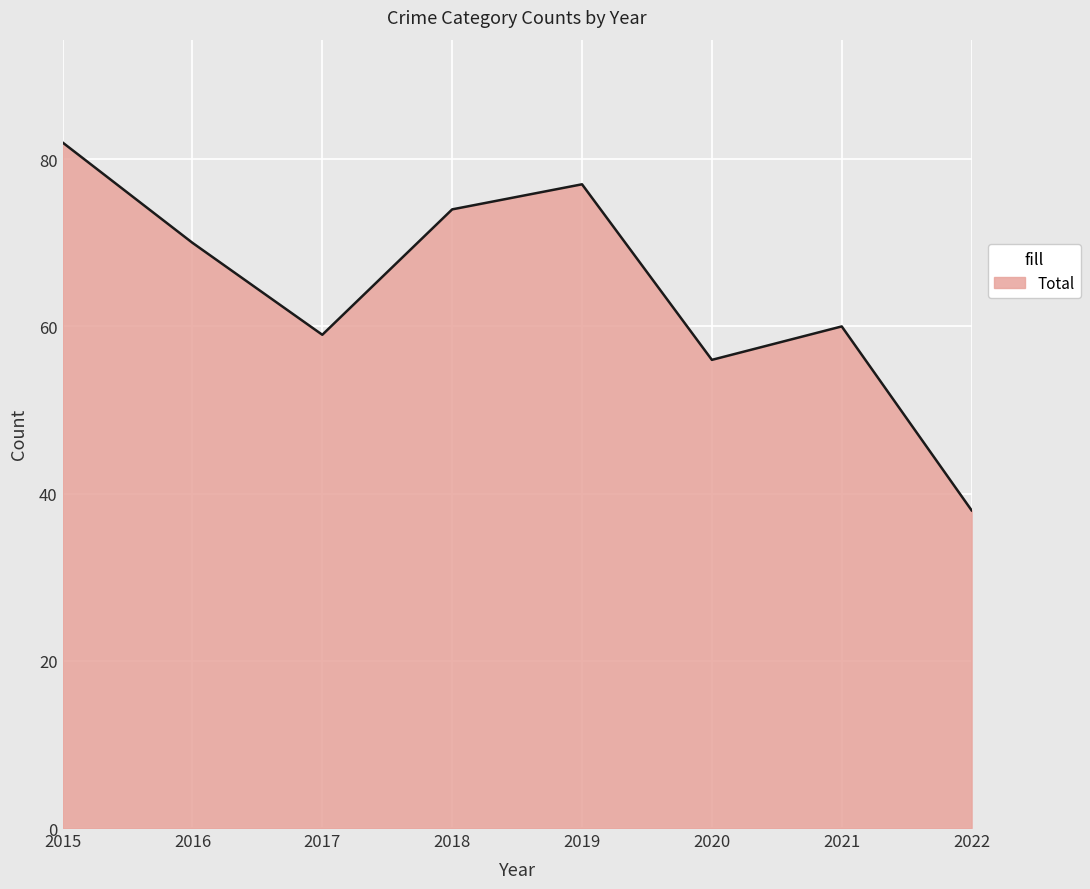

What is the maximum value shown in the chart?

82